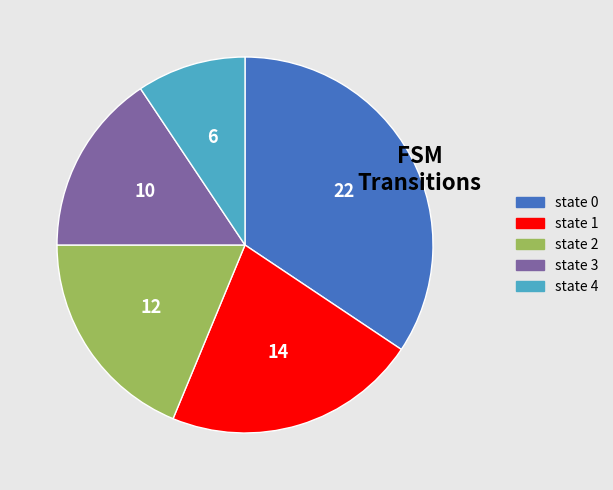

Rank the categories by value from lowest to highest.

state 4, state 3, state 2, state 1, state 0